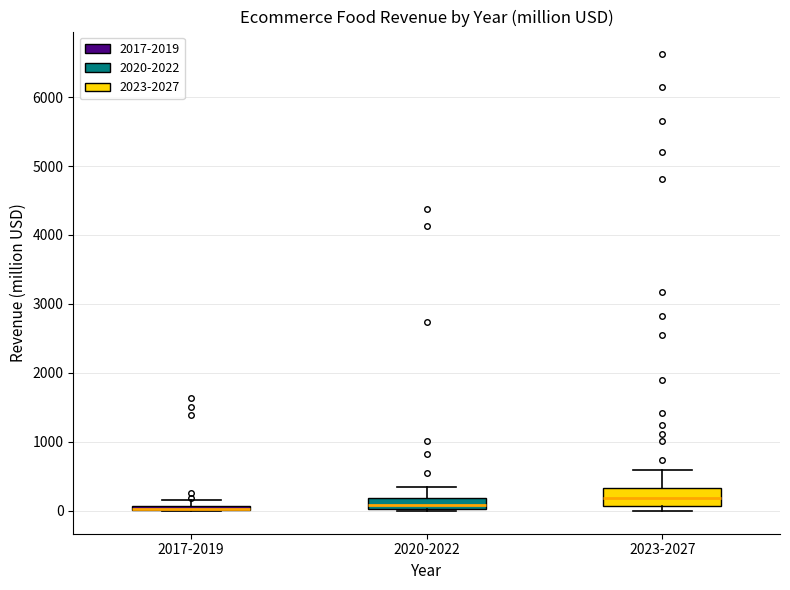

Where is the upper edge of the box for 2020-2022 on the y-axis? The values are not printed on the chart, so give them approximately, as read against the axis.

200